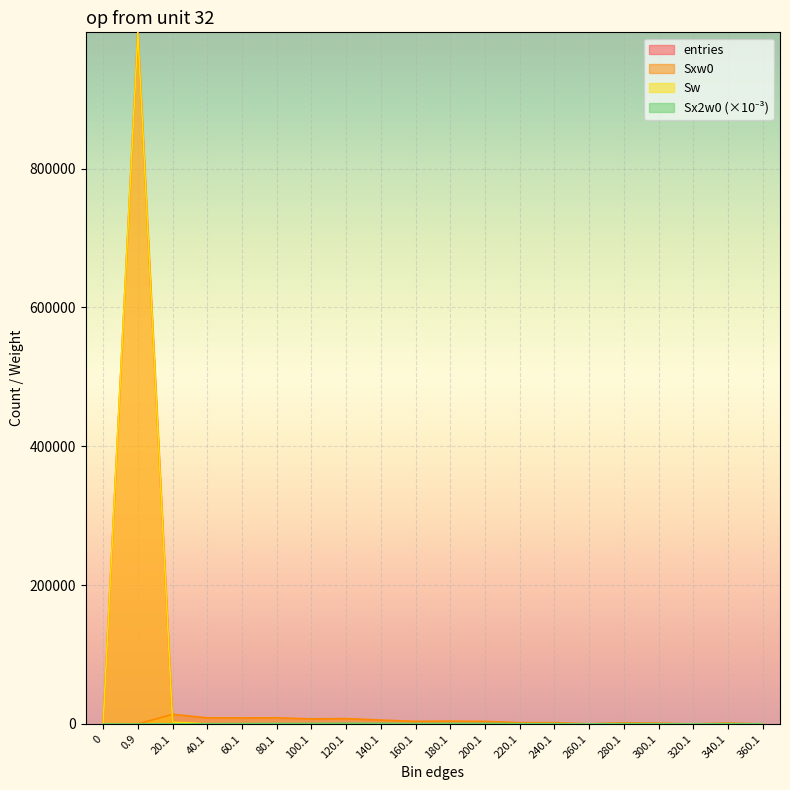

Between 120.1 and 320.1, which is larger?

120.1